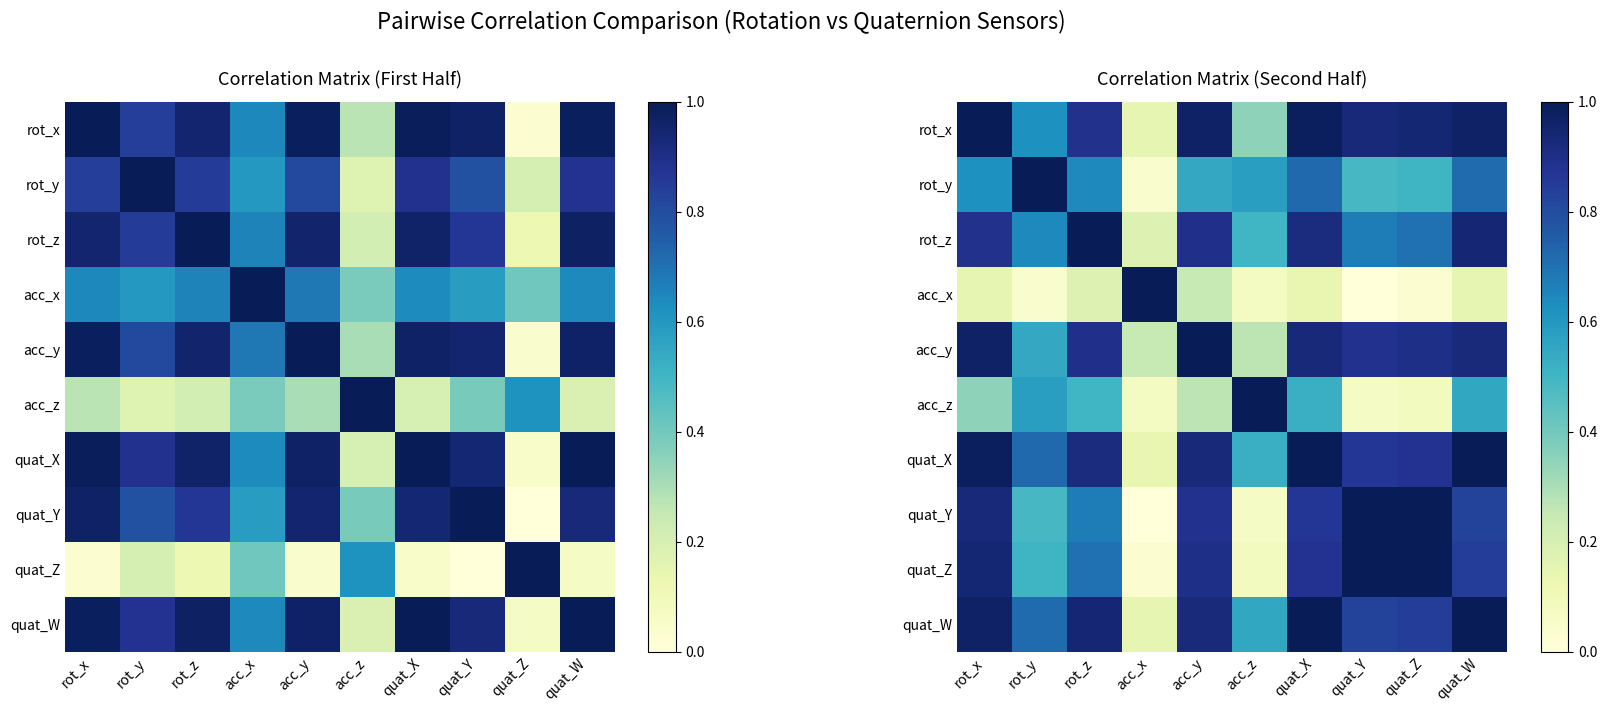

Which has a higher value, quat_Z or quat_Y?

quat_Z